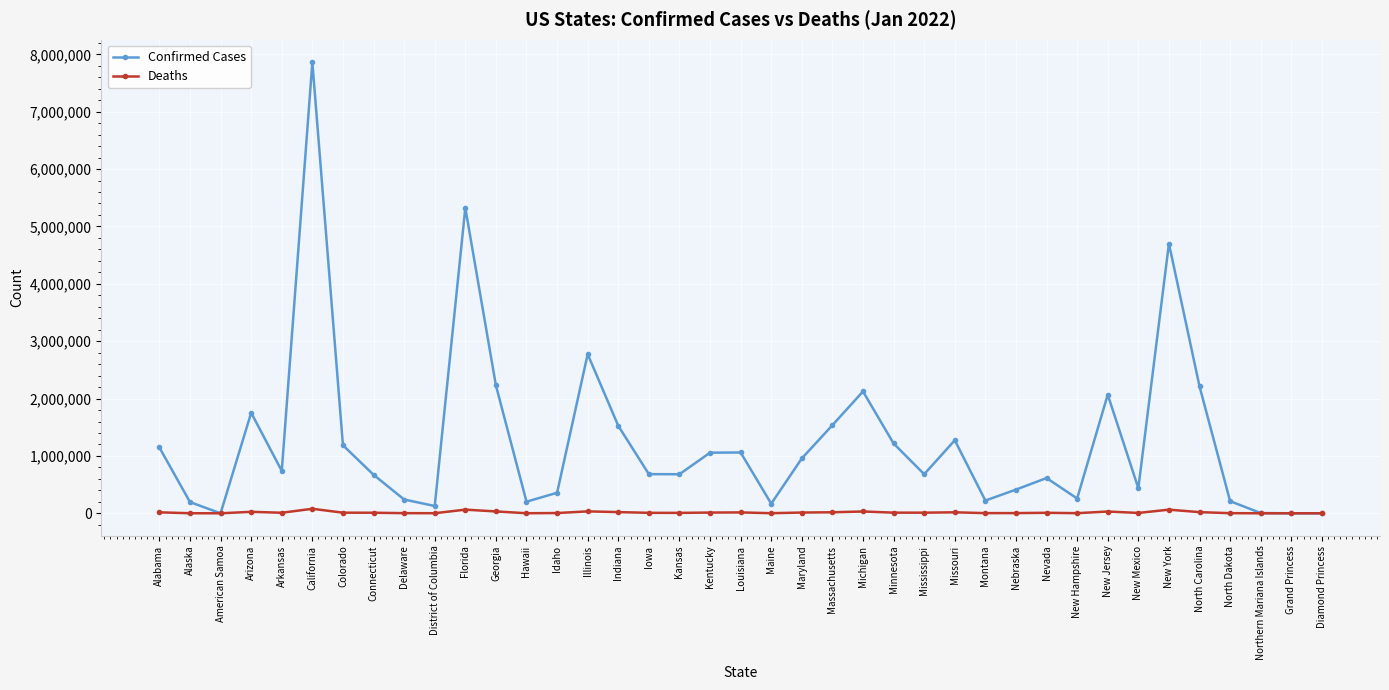

Between Alabama and Alaska, which series saw the biggest shift?

Confirmed Cases